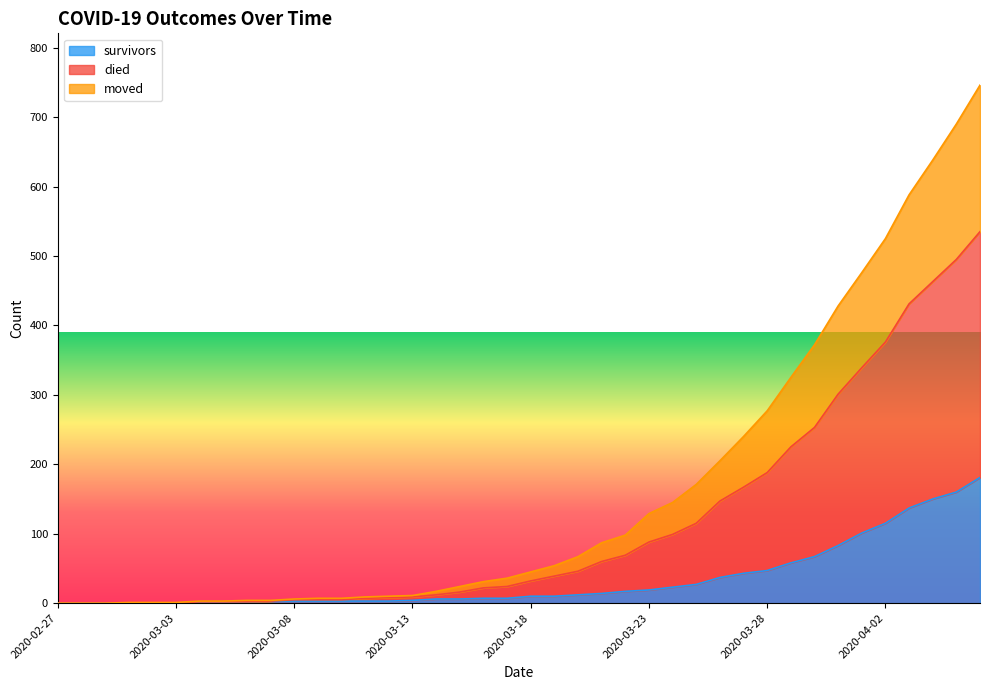

True or false: survivors and moved intersect in this chart.

False